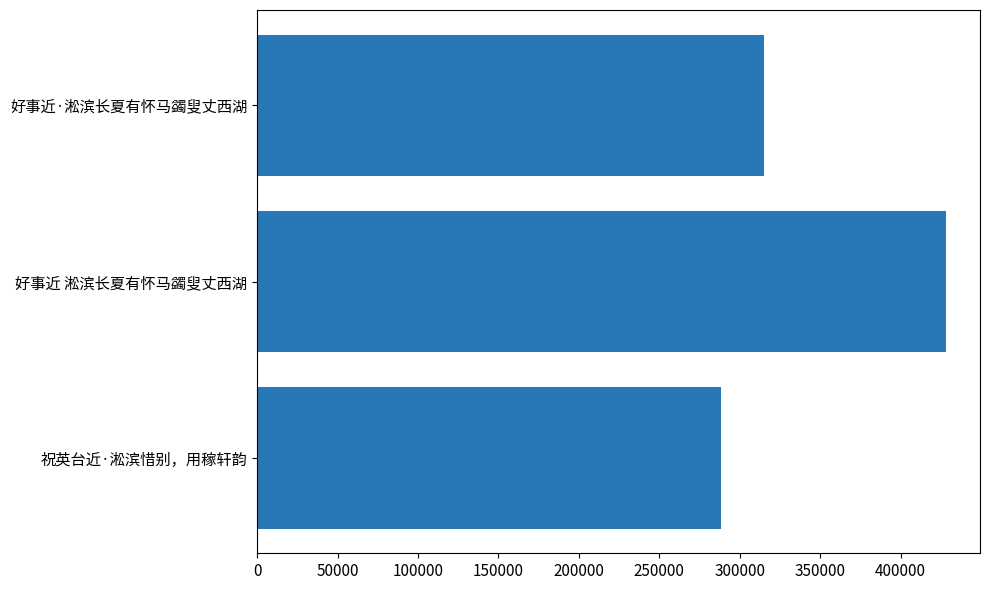

What is the approximate value at 祝英台近·淞滨惜别，用稼轩韵, to the nearest 100?

288400